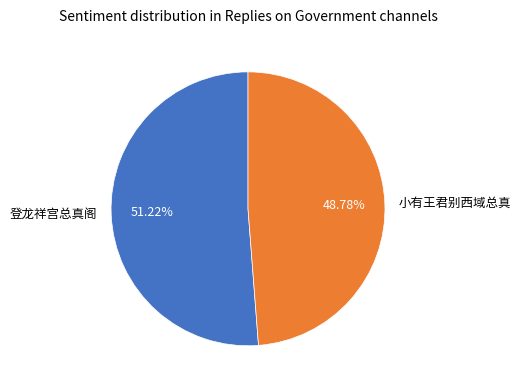

How many slices are in this pie chart?

2